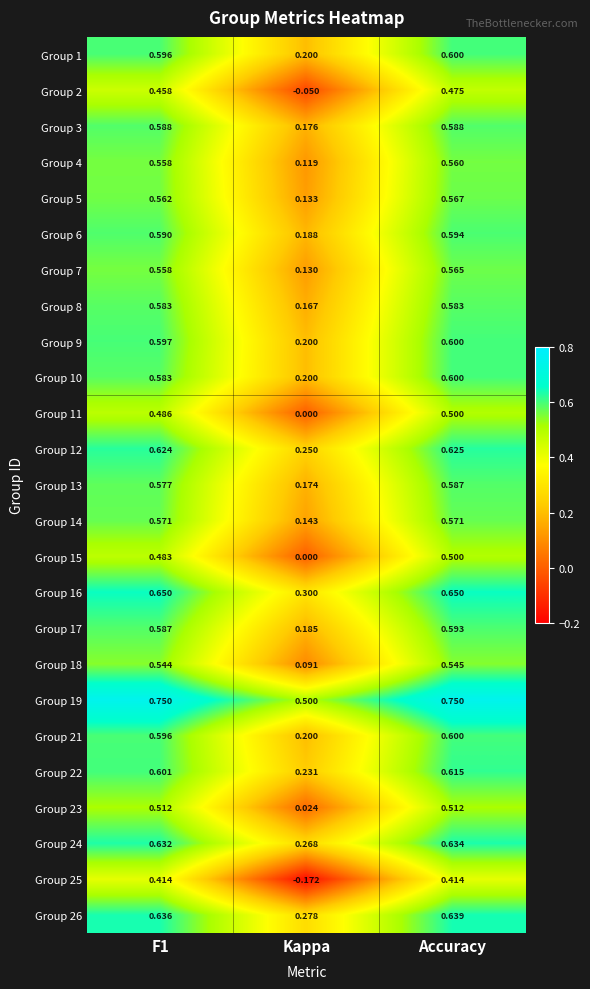

At which label does Group 22 reach its peak?

Accuracy